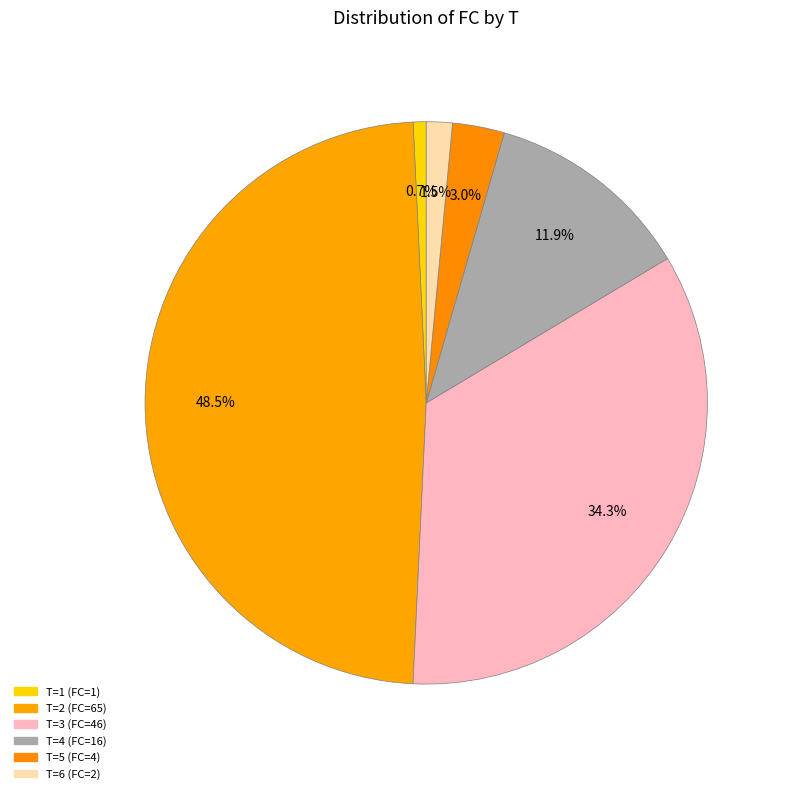

What is the total percentage of T=4 and T=2?

60.4%